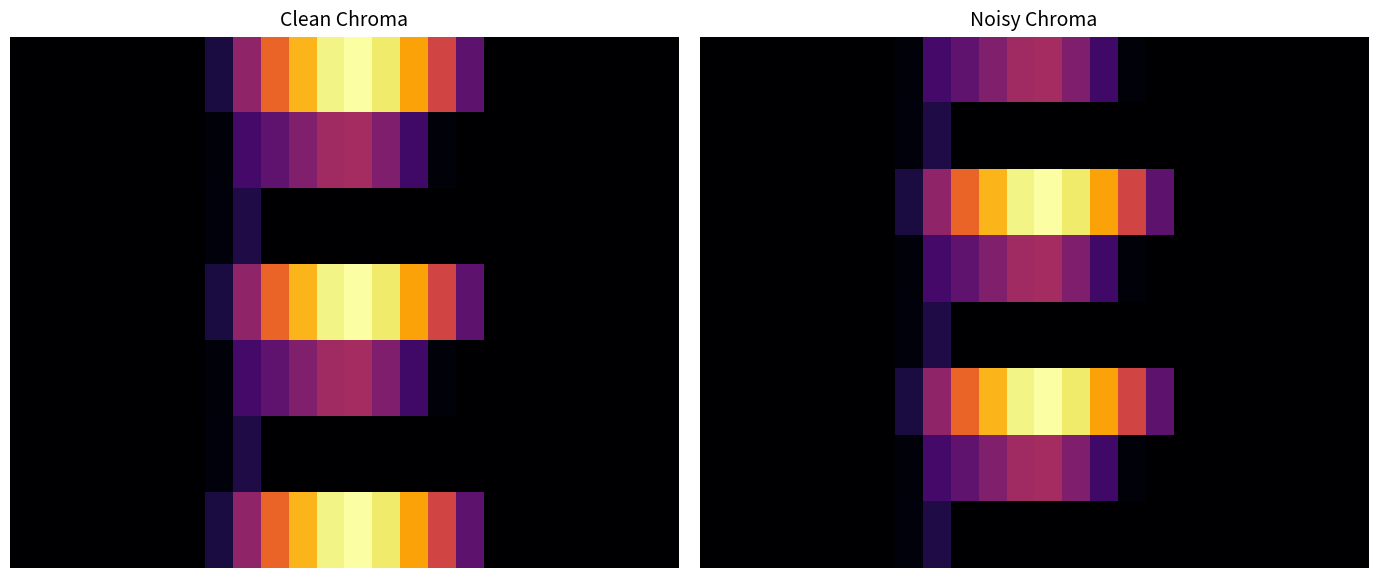

At which category is the sum across all series the highest?

12